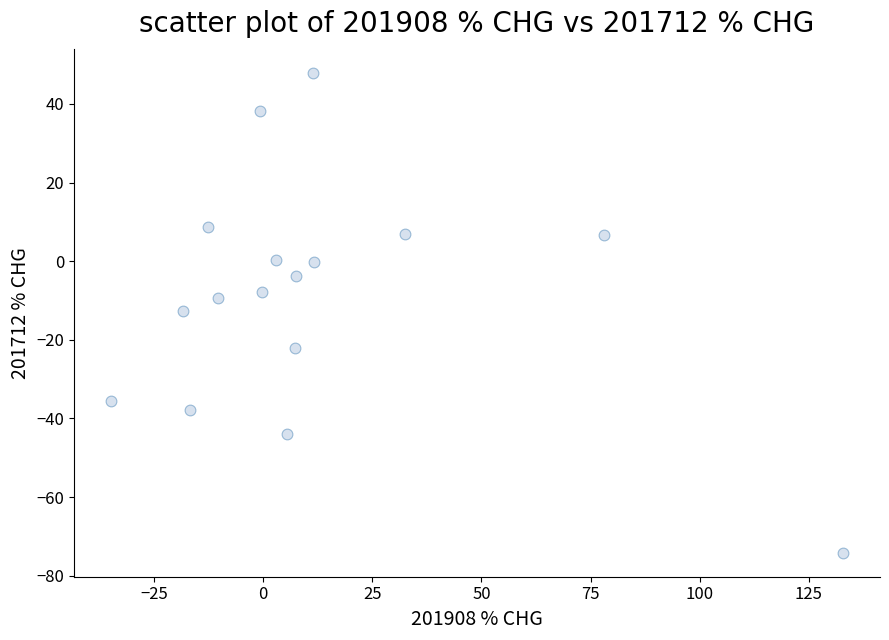

What is the range of Y values (max minus min)?

122.1